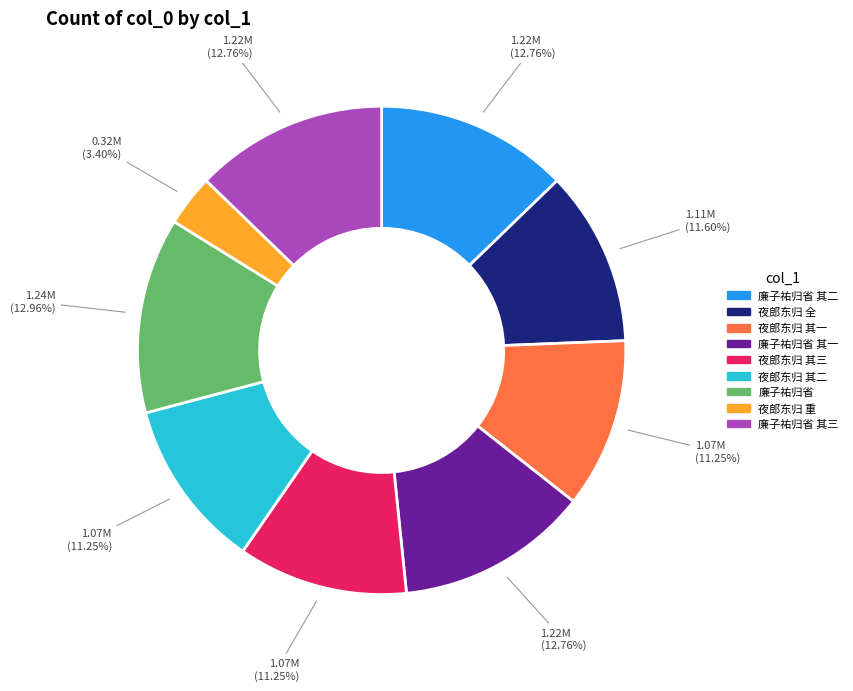

Is there a majority slice in this chart?

No